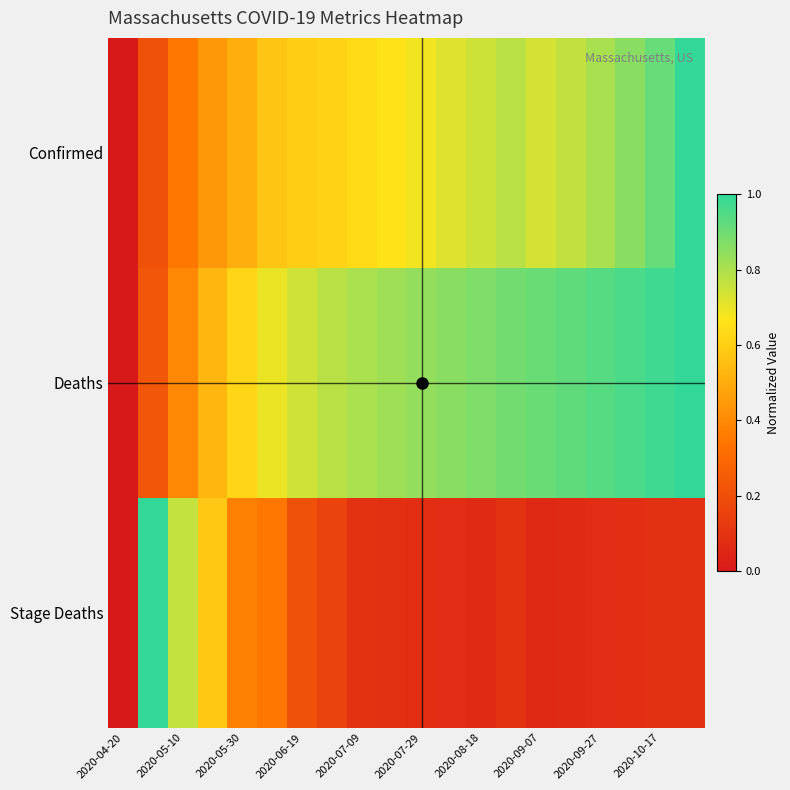

What is the greatest value displayed?

1.0